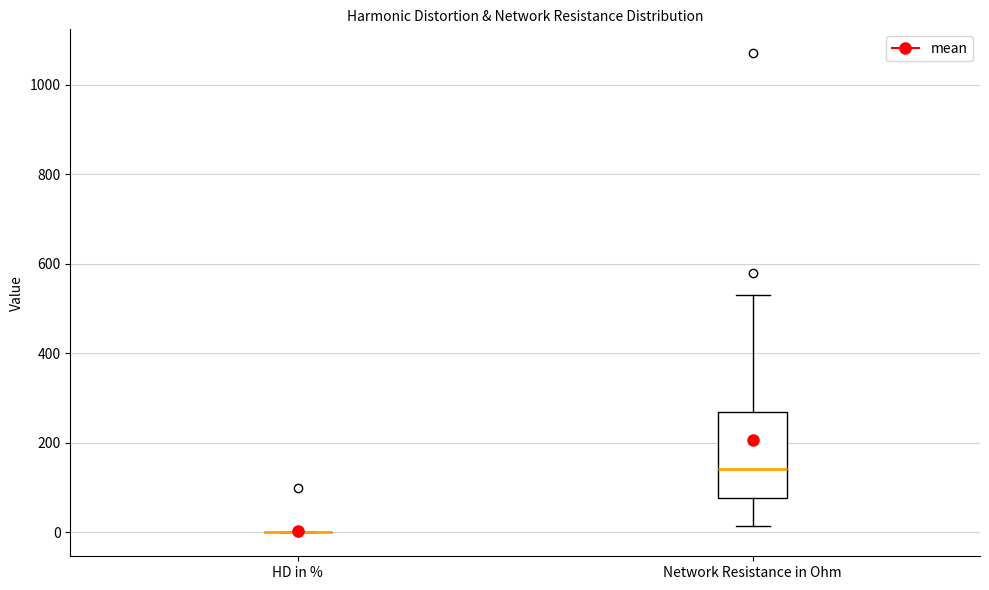

Reading left to right, read every box against the y-axis: the position of its median line, the range the box covers, and the ends of its whiskers. The values are not printed on the chart, so give them approximately, as read against the axis.

HD in %: box collapsed to a line at 0, whiskers 0 to 0
Network Resistance in Ohm: median 140, box 80 to 260, whiskers 20 to 520